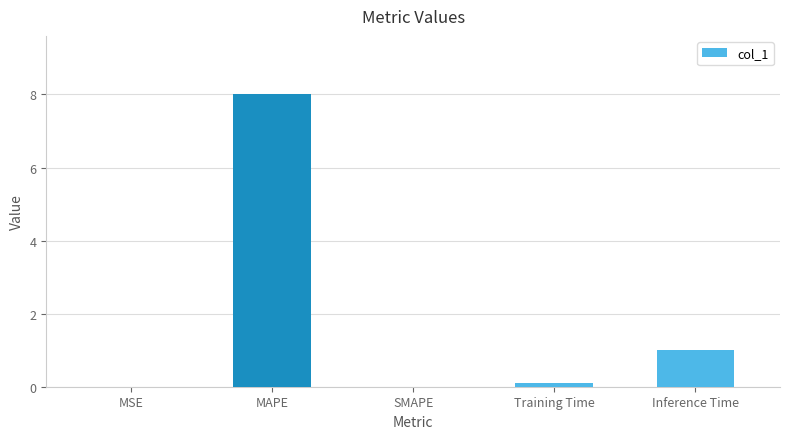

Count the number of data series in this chart.

1